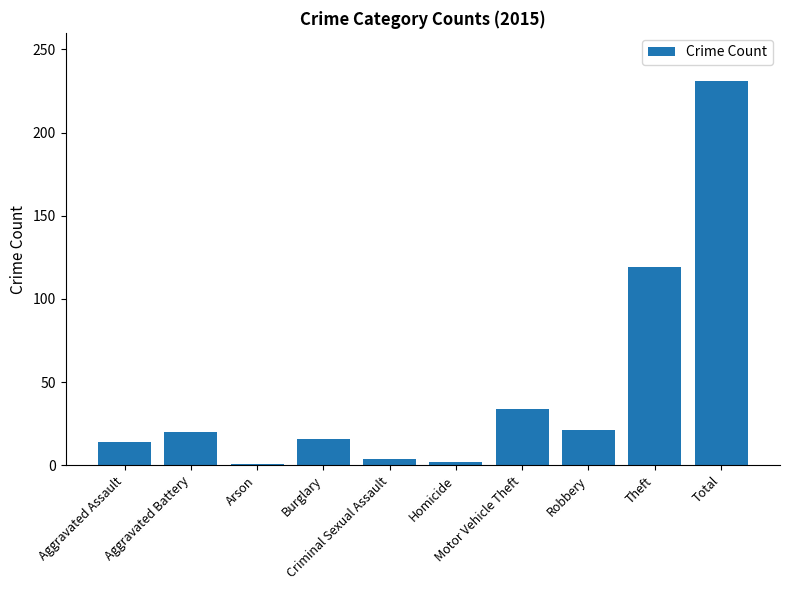

What is the difference between the second highest and minimum values?

118